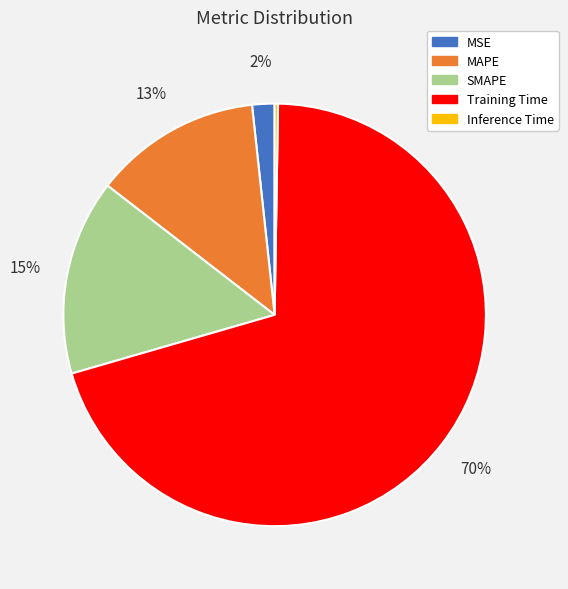

Is it true that Training Time is 75% of the pie?

False